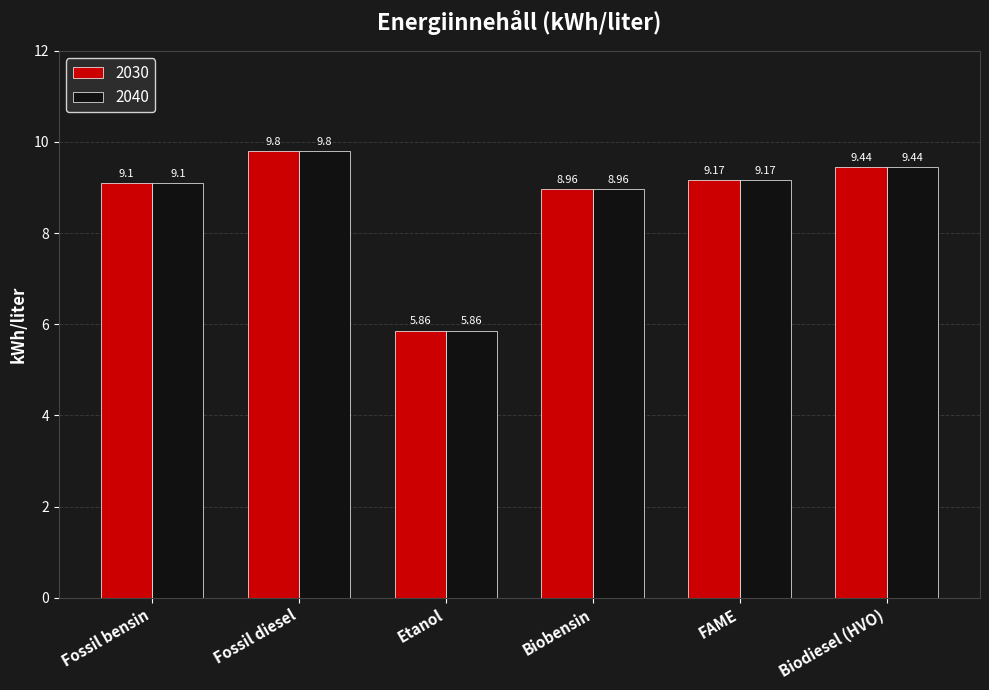

True or false: 2040 has a value of 9.8 at Fossil diesel.

True